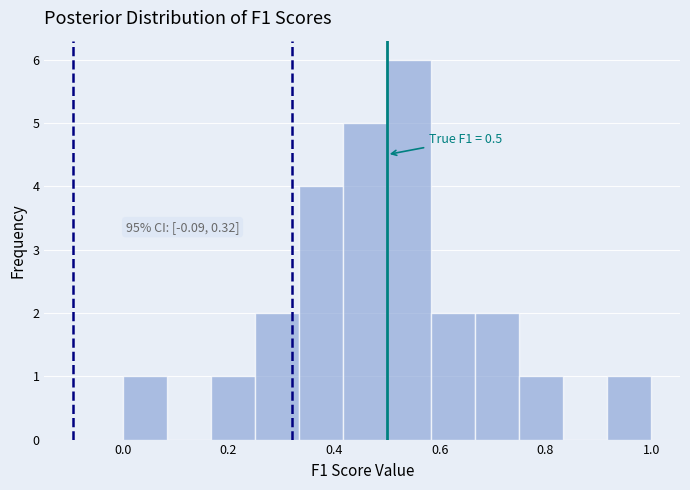

Which range on the x-axis has the tallest bar?

0.50 to 0.58